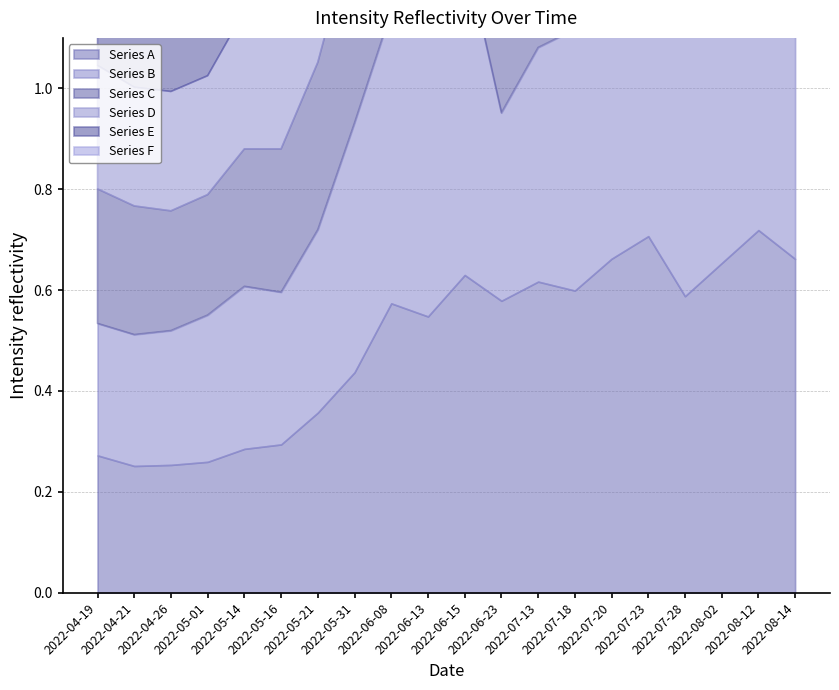

What position from the right is 2022-07-23?

5